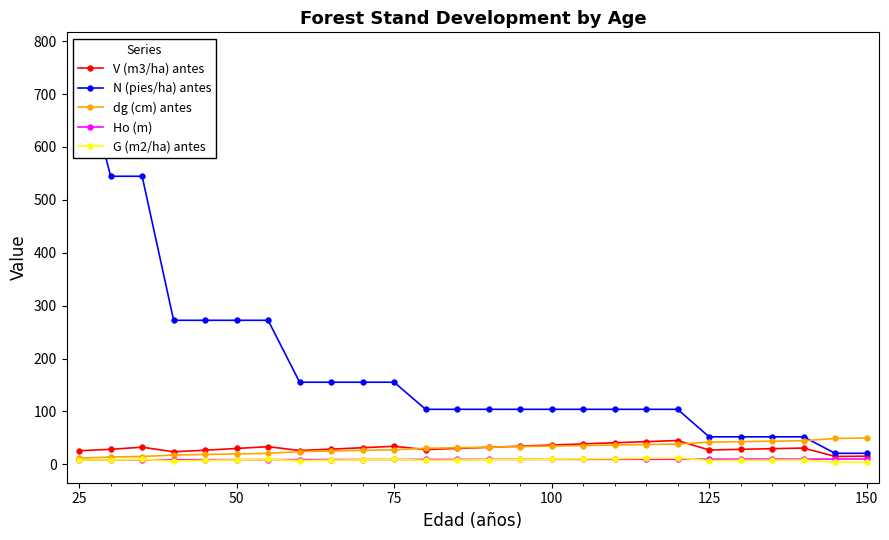

What is the minimum value for dg (cm) antes?

11.7